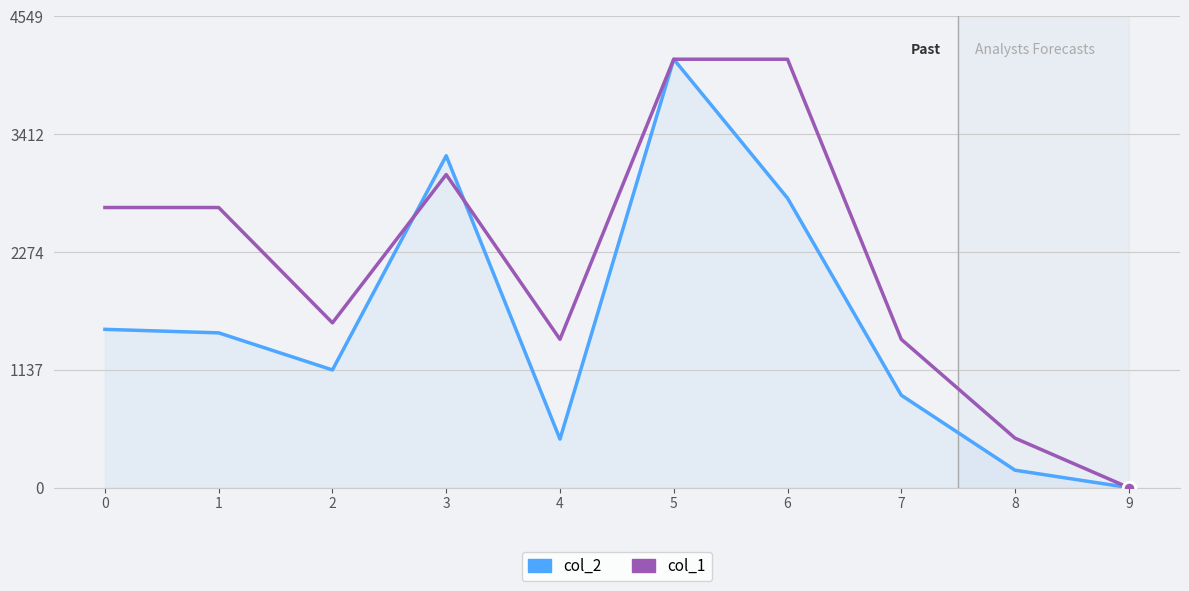

What is the spread (max minus min) of values at 1?

1210.3